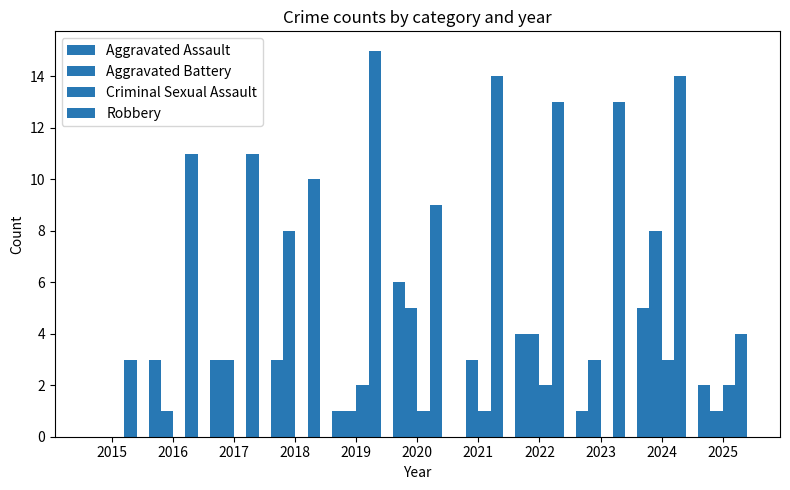

The Criminal Sexual Assault series shows 2 at 2025. True or false?

True